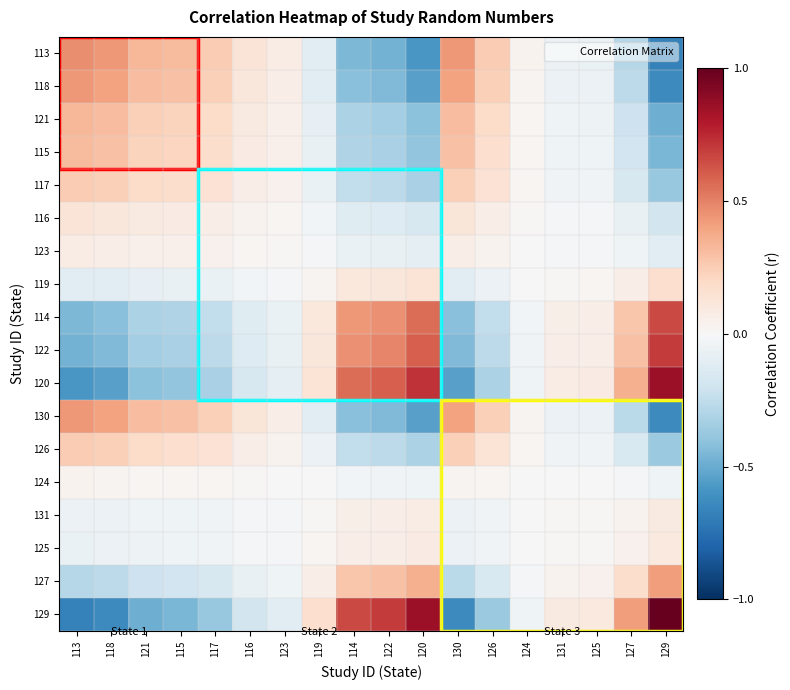

Reading left to right, what are all the values shown in this chart?

113: 113=0.5	118=0.4	121=0.3	115=0.3	117=0.3	116=0.1	123=0.1	119=-0.1	114=-0.4	122=-0.5	120=-0.6	130=0.4	126=0.3	124=0.0	131=-0.1	125=-0.1	127=-0.3	129=-0.7
118: 113=0.4	118=0.4	121=0.3	115=0.3	117=0.2	116=0.1	123=0.1	119=-0.1	114=-0.4	122=-0.4	120=-0.5	130=0.4	126=0.2	124=0.0	131=-0.1	125=-0.1	127=-0.3	129=-0.6
121: 113=0.3	118=0.3	121=0.2	115=0.2	117=0.2	116=0.1	123=0.1	119=-0.1	114=-0.3	122=-0.3	120=-0.4	130=0.3	126=0.2	124=0.0	131=-0.0	125=-0.0	127=-0.2	129=-0.5
115: 113=0.3	118=0.3	121=0.2	115=0.2	117=0.2	116=0.1	123=0.0	119=-0.1	114=-0.3	122=-0.3	120=-0.4	130=0.3	126=0.2	124=0.0	131=-0.0	125=-0.0	127=-0.2	129=-0.5
117: 113=0.3	118=0.2	121=0.2	115=0.2	117=0.1	116=0.1	123=0.0	119=-0.1	114=-0.2	122=-0.3	120=-0.3	130=0.2	126=0.1	124=0.0	131=-0.0	125=-0.0	127=-0.2	129=-0.4
116: 113=0.1	118=0.1	121=0.1	115=0.1	117=0.1	116=0.0	123=0.0	119=-0.0	114=-0.1	122=-0.1	120=-0.2	130=0.1	126=0.1	124=0.0	131=-0.0	125=-0.0	127=-0.1	129=-0.2
123: 113=0.1	118=0.1	121=0.1	115=0.0	117=0.0	116=0.0	123=0.0	119=-0.0	114=-0.1	122=-0.1	120=-0.1	130=0.1	126=0.0	124=0.0	131=-0.0	125=-0.0	127=-0.0	129=-0.1
119: 113=-0.1	118=-0.1	121=-0.1	115=-0.1	117=-0.1	116=-0.0	123=-0.0	119=0.0	114=0.1	122=0.1	120=0.1	130=-0.1	126=-0.1	124=-0.0	131=0.0	125=0.0	127=0.1	129=0.2
114: 113=-0.4	118=-0.4	121=-0.3	115=-0.3	117=-0.2	116=-0.1	123=-0.1	119=0.1	114=0.4	122=0.5	120=0.6	130=-0.4	126=-0.2	124=-0.0	131=0.1	125=0.1	127=0.3	129=0.7
122: 113=-0.5	118=-0.4	121=-0.3	115=-0.3	117=-0.3	116=-0.1	123=-0.1	119=0.1	114=0.5	122=0.5	120=0.6	130=-0.4	126=-0.3	124=-0.0	131=0.1	125=0.1	127=0.3	129=0.7
120: 113=-0.6	118=-0.5	121=-0.4	115=-0.4	117=-0.3	116=-0.2	123=-0.1	119=0.1	114=0.6	122=0.6	120=0.7	130=-0.5	126=-0.3	124=-0.0	131=0.1	125=0.1	127=0.4	129=0.9
130: 113=0.4	118=0.4	121=0.3	115=0.3	117=0.2	116=0.1	123=0.1	119=-0.1	114=-0.4	122=-0.4	120=-0.5	130=0.4	126=0.2	124=0.0	131=-0.1	125=-0.1	127=-0.3	129=-0.6
126: 113=0.3	118=0.2	121=0.2	115=0.2	117=0.1	116=0.1	123=0.0	119=-0.1	114=-0.2	122=-0.3	120=-0.3	130=0.2	126=0.1	124=0.0	131=-0.0	125=-0.0	127=-0.2	129=-0.4
124: 113=0.0	118=0.0	121=0.0	115=0.0	117=0.0	116=0.0	123=0.0	119=-0.0	114=-0.0	122=-0.0	120=-0.0	130=0.0	126=0.0	124=0.0	131=-0.0	125=-0.0	127=-0.0	129=-0.0
131: 113=-0.1	118=-0.1	121=-0.0	115=-0.0	117=-0.0	116=-0.0	123=-0.0	119=0.0	114=0.1	122=0.1	120=0.1	130=-0.1	126=-0.0	124=-0.0	131=0.0	125=0.0	127=0.0	129=0.1
125: 113=-0.1	118=-0.1	121=-0.0	115=-0.0	117=-0.0	116=-0.0	123=-0.0	119=0.0	114=0.1	122=0.1	120=0.1	130=-0.1	126=-0.0	124=-0.0	131=0.0	125=0.0	127=0.0	129=0.1
127: 113=-0.3	118=-0.3	121=-0.2	115=-0.2	117=-0.2	116=-0.1	123=-0.0	119=0.1	114=0.3	122=0.3	120=0.4	130=-0.3	126=-0.2	124=-0.0	131=0.0	125=0.0	127=0.2	129=0.4
129: 113=-0.7	118=-0.6	121=-0.5	115=-0.5	117=-0.4	116=-0.2	123=-0.1	119=0.2	114=0.7	122=0.7	120=0.9	130=-0.6	126=-0.4	124=-0.0	131=0.1	125=0.1	127=0.4	129=1.0